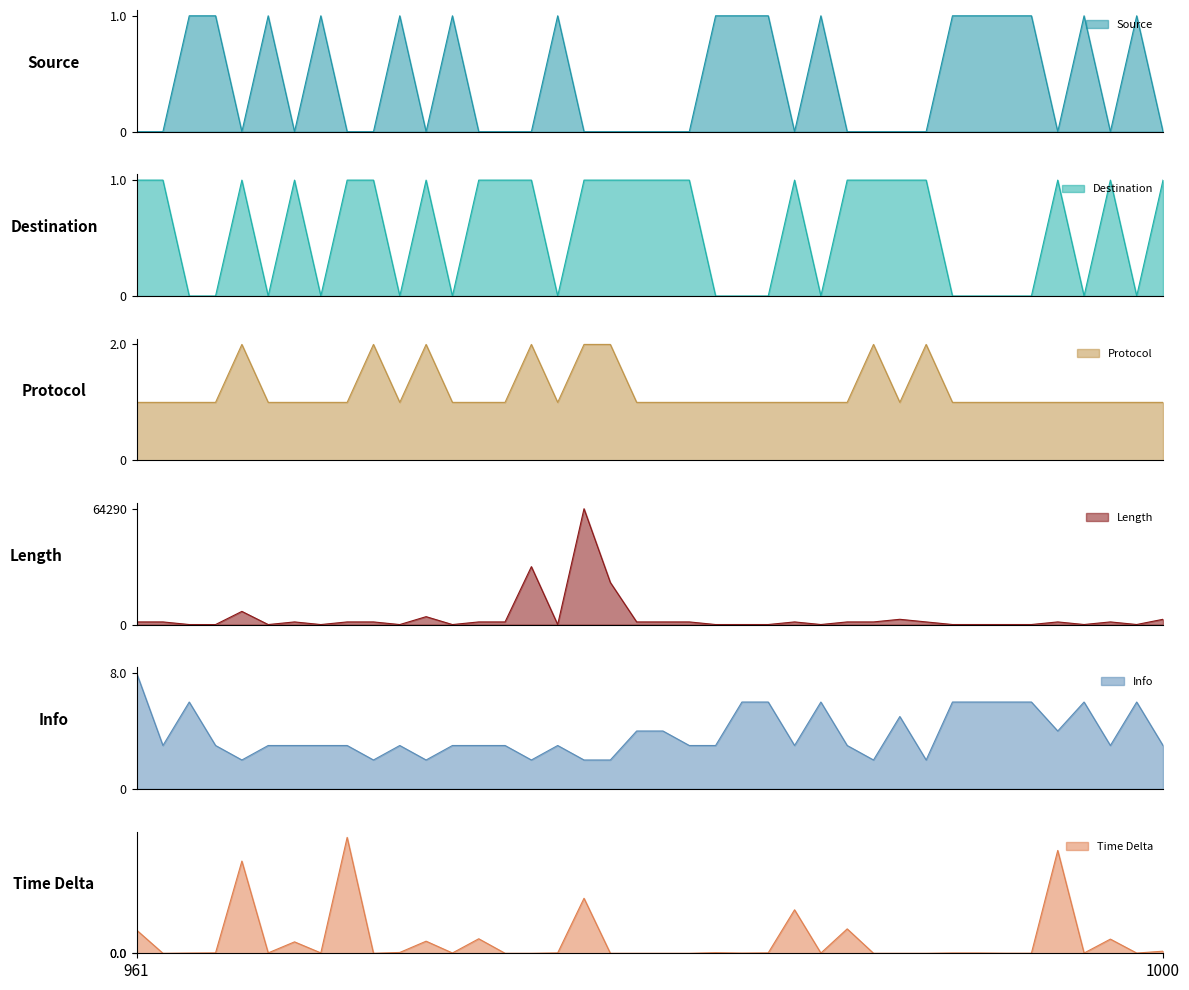

What are all the series names shown in the legend?

Source, Destination, Protocol, Length, Info, Time Delta